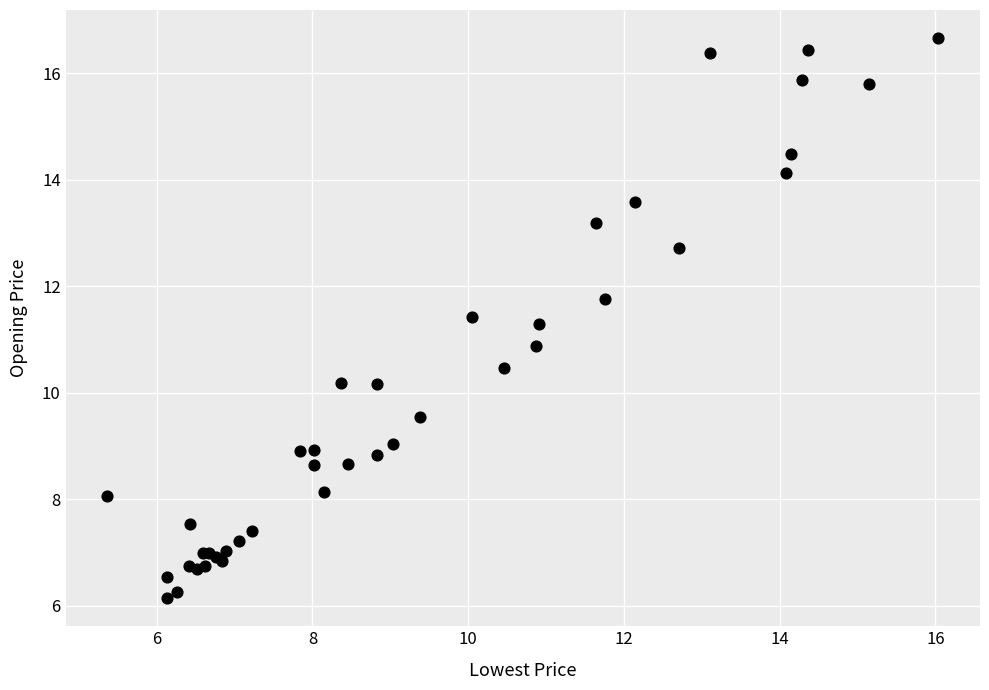

What Y value in the scatter plot is closest to 11?

10.9